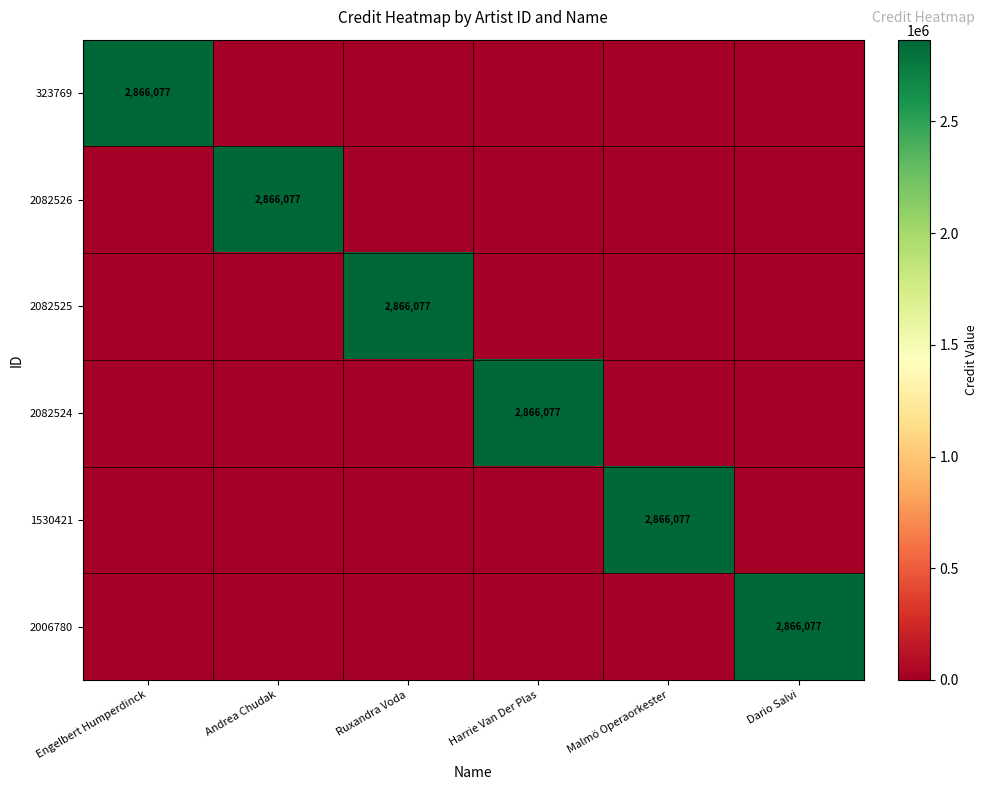

At which category is the sum across all series the highest?

Engelbert Humperdinck